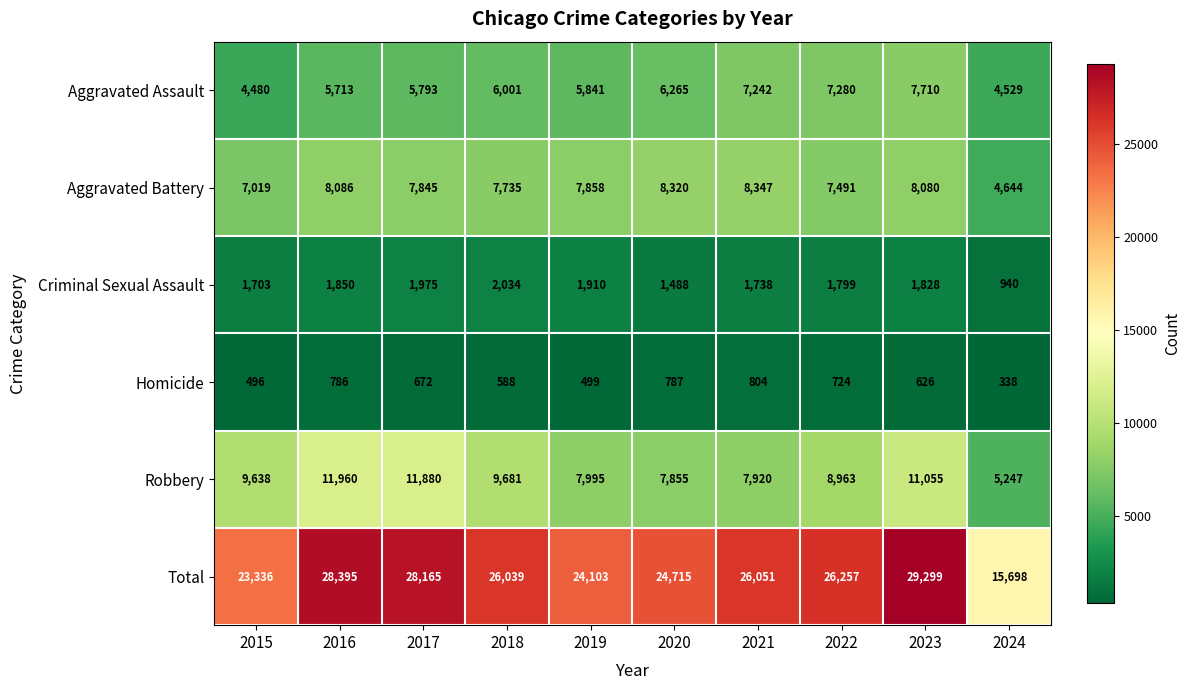

How many distinct data groups are displayed?

6